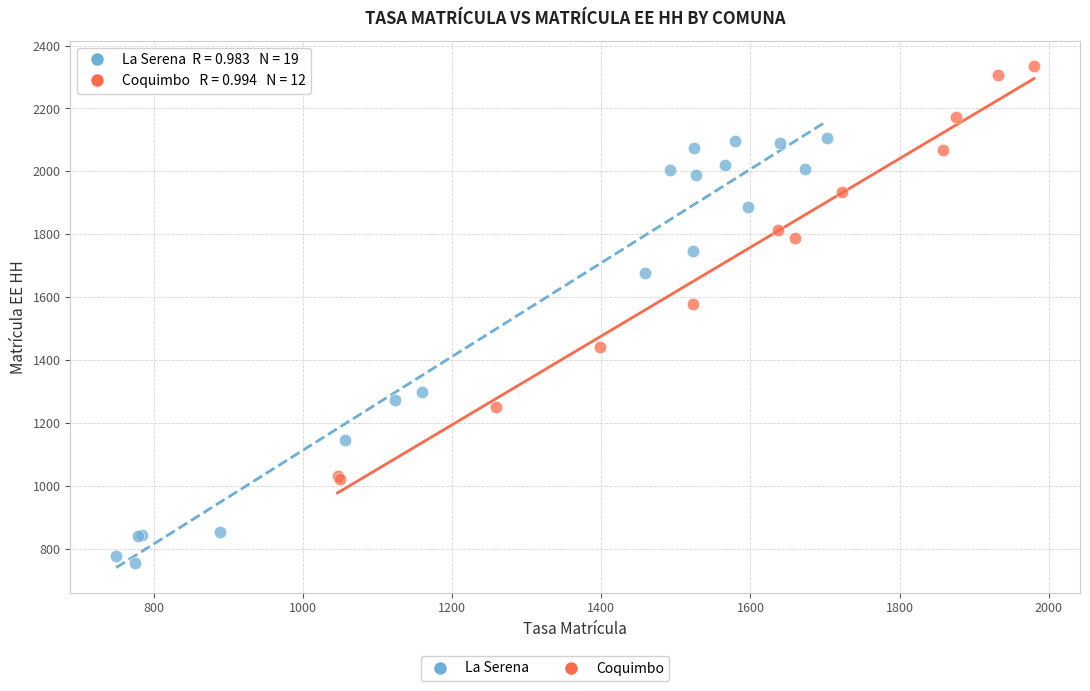

Which series contains the highest Y value?

Coquimbo